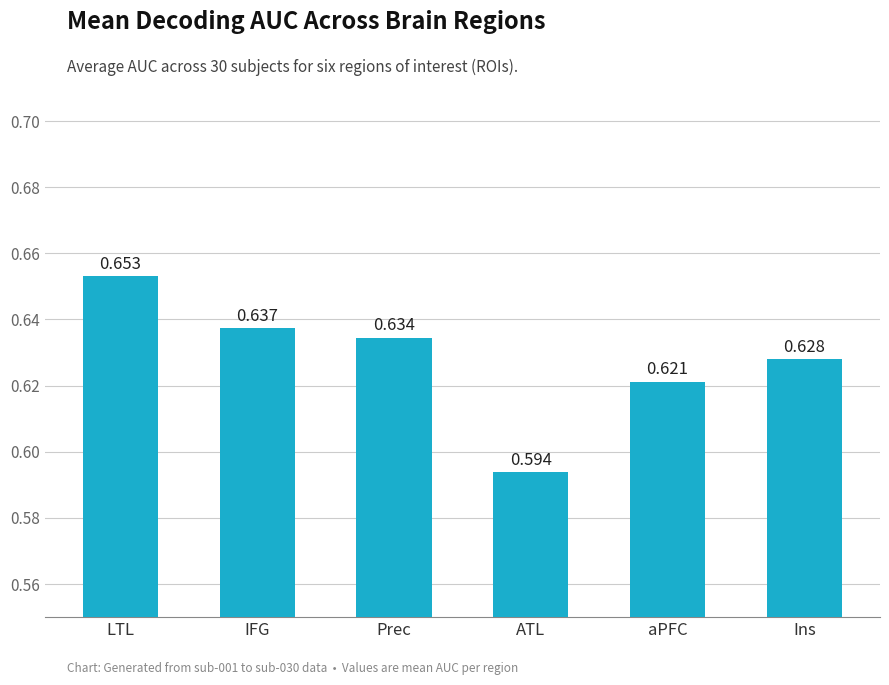

At which category does the chart reach its minimum across all series?

ATL